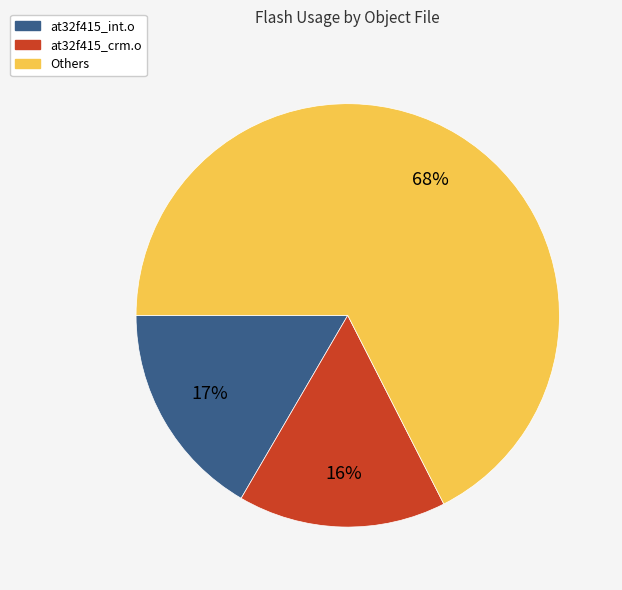

To the nearest percent, what is the average slice percentage?

33%